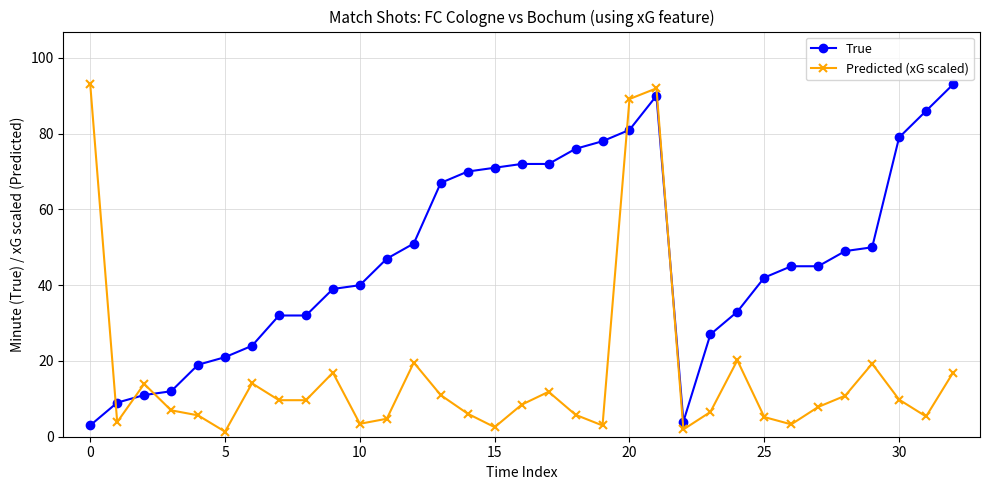

Which series has the largest total across all categories?

True